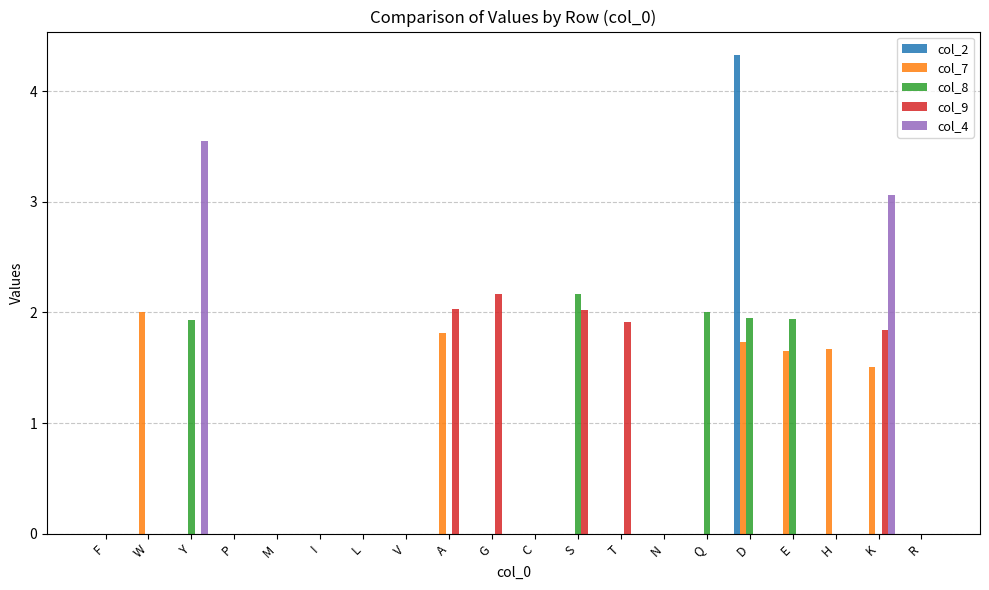

What is the total value across all series at Q?

2.0